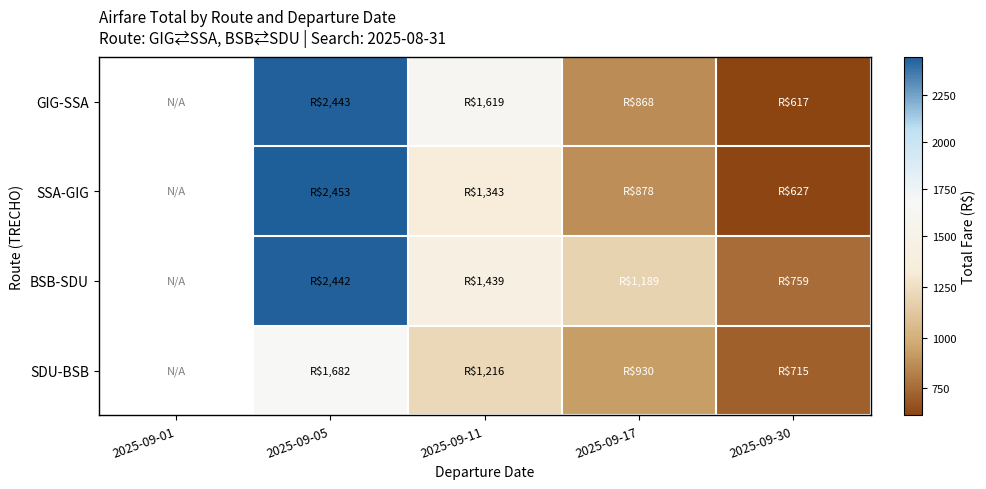

Rank the series at 2025-09-11 from highest to lowest value.

GIG-SSA, BSB-SDU, SSA-GIG, SDU-BSB